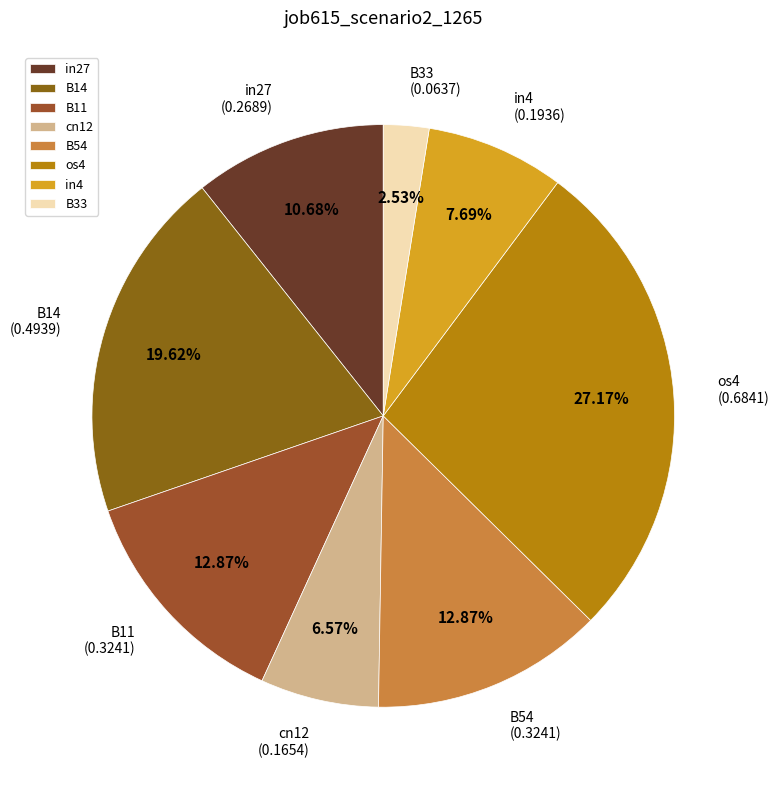

Is there a majority slice in this chart?

No